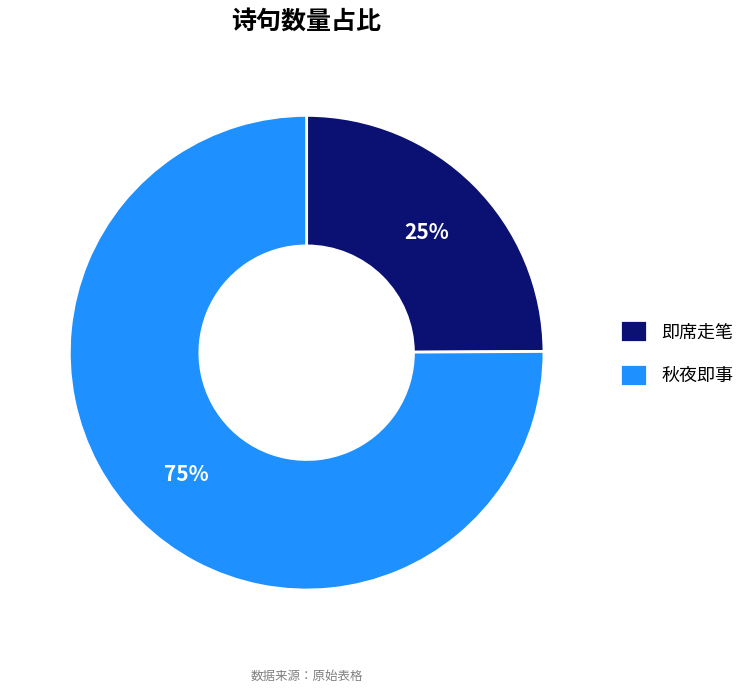

Do 即席走笔 and 秋夜即事 together represent more than half of the pie?

Yes